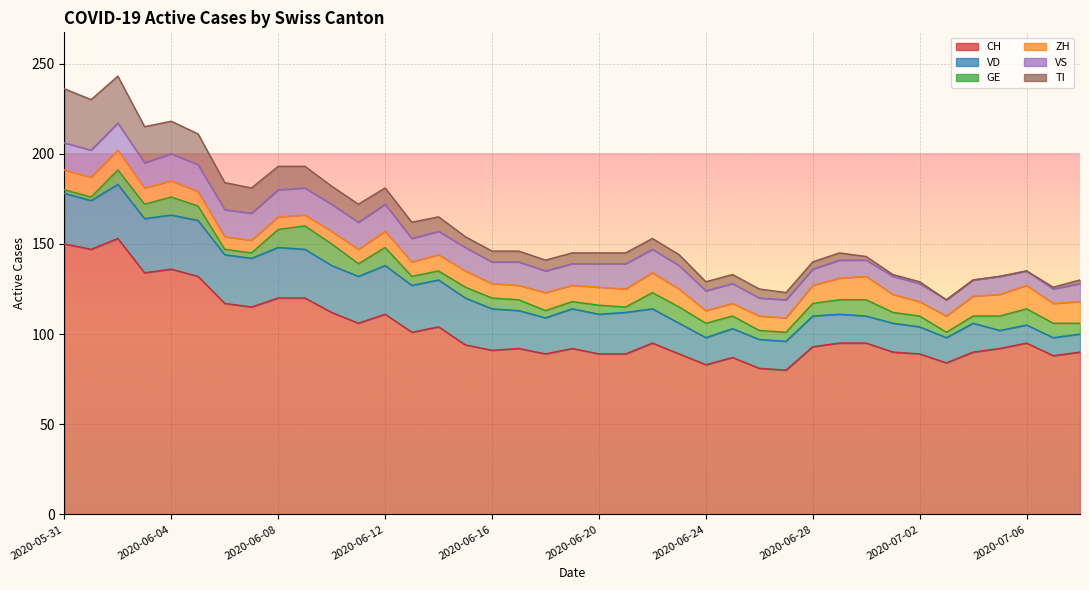

In VD, how many points are lower than both neighbors (excluding endpoints)?

5